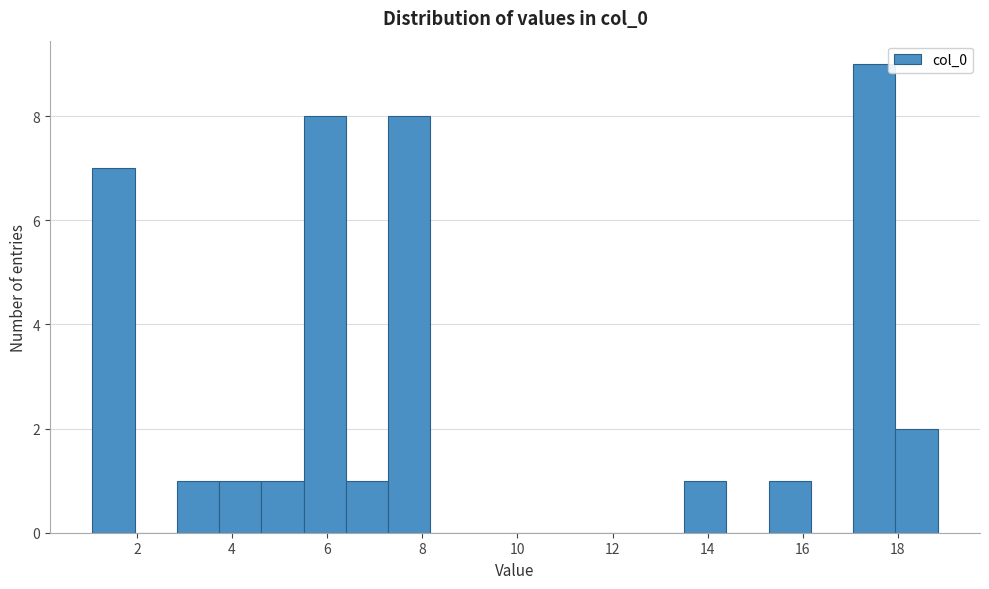

Reading left to right, list every bar in this chart as the range it spans on the x-axis followed by its height. Neither the bar edges nor the heights are printed on the chart, so give them approximately, as read against the axes.

1.0 to 2.0: 7
2.0 to 2.8: 0
2.8 to 3.8: 1
3.8 to 4.6: 1
4.6 to 5.6: 1
5.6 to 6.4: 8
6.4 to 7.2: 1
7.2 to 8.2: 8
8.2 to 9.0: 0
9.0 to 10.0: 0
10.0 to 10.8: 0
10.8 to 11.8: 0
11.8 to 12.6: 0
12.6 to 13.6: 0
13.6 to 14.4: 1
14.4 to 15.2: 0
15.2 to 16.2: 1
16.2 to 17.0: 0
17.0 to 18.0: 9
18.0 to 18.8: 2